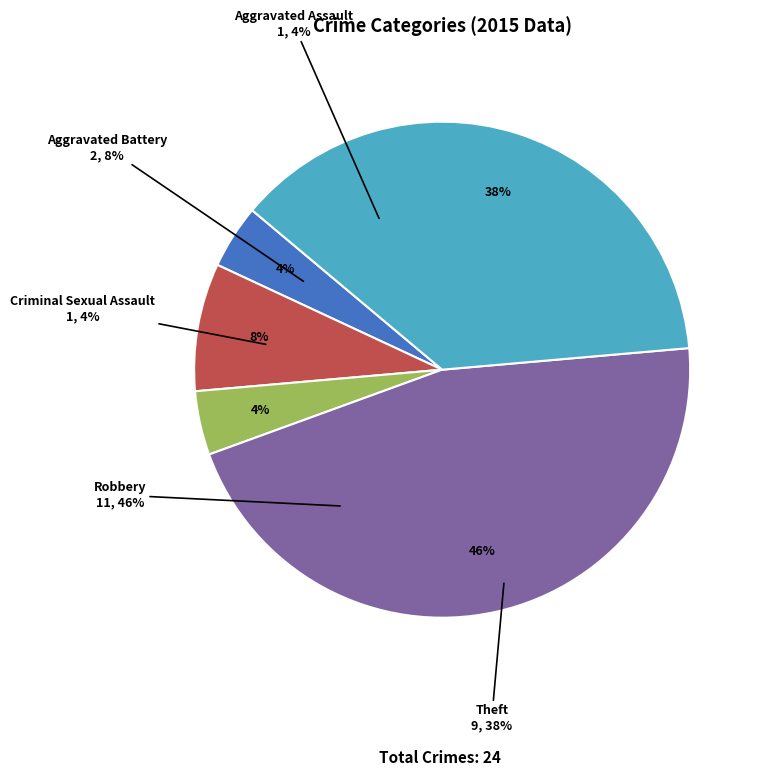

Do Theft and Criminal Sexual Assault together represent more than half of the pie?

No